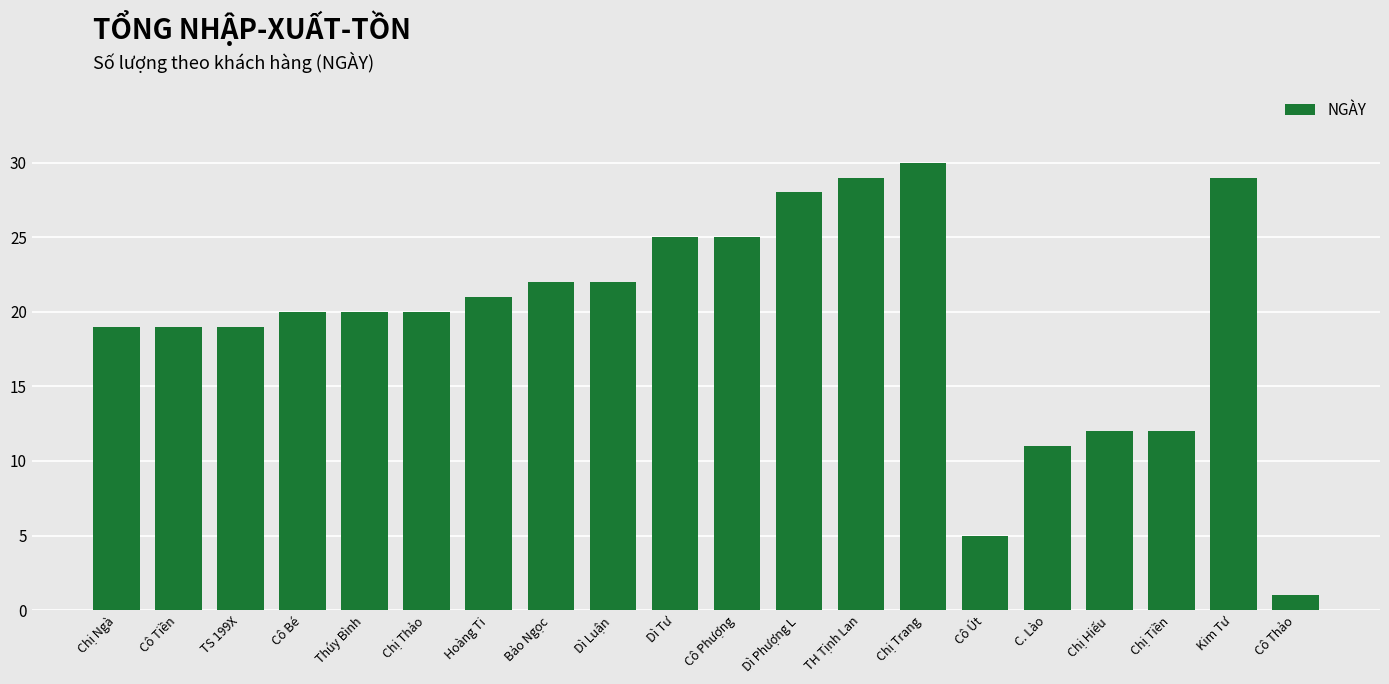

What is the change in value from Bảo Ngọc to C. Lào?

-11